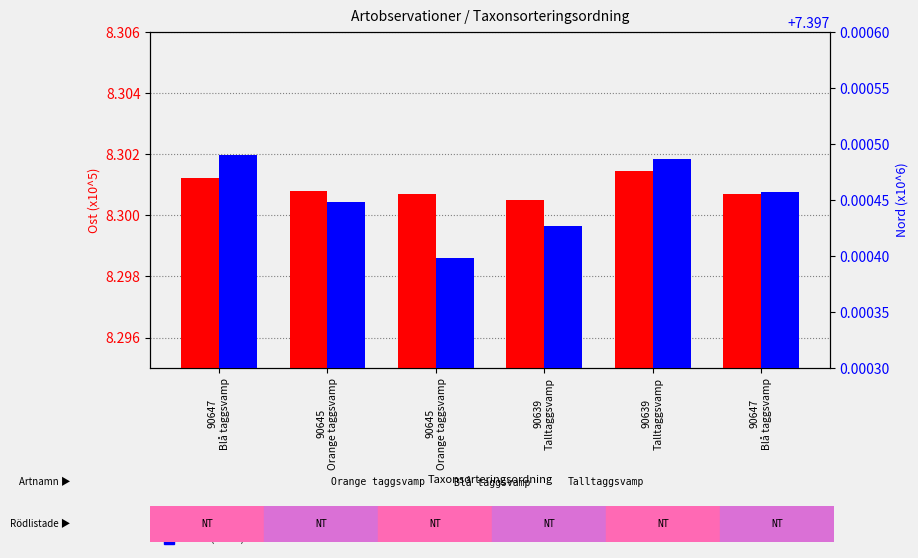

What are all the series names shown in the legend?

Ost (x10^5), Nord (x10^6)